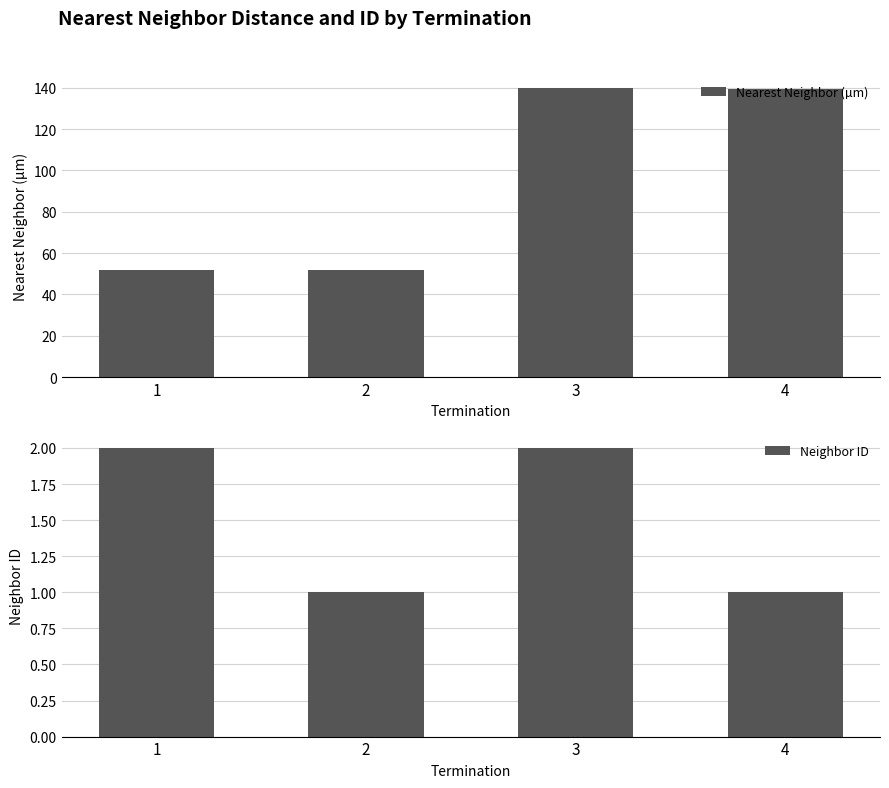

At which label is Nearest Neighbor (µm) closest to 95?

1